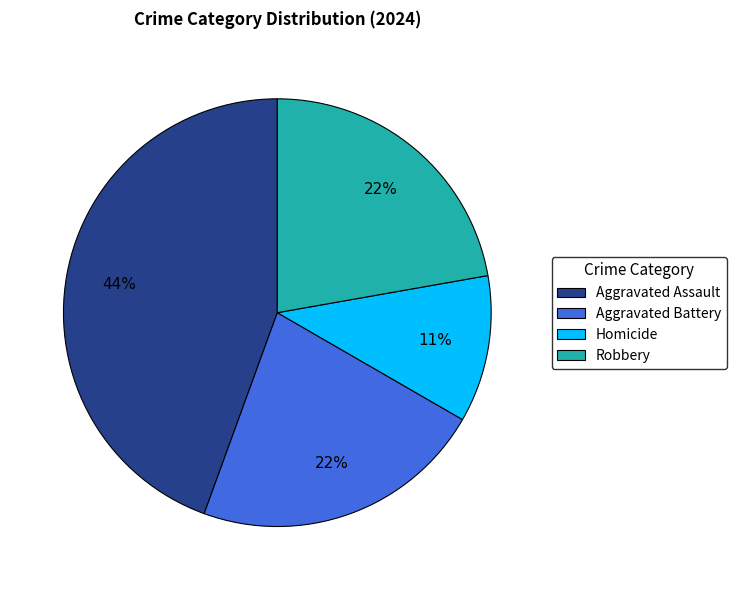

Is the sum of Robbery and Homicide greater than half?

No